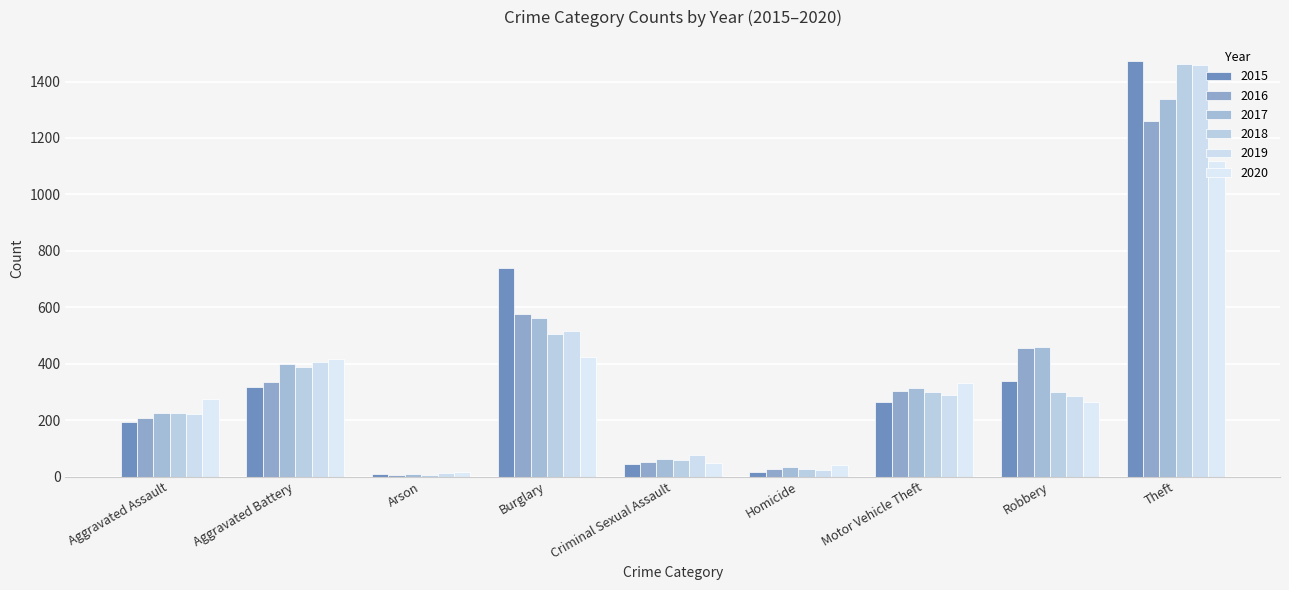

How many groups of bars are there?

9